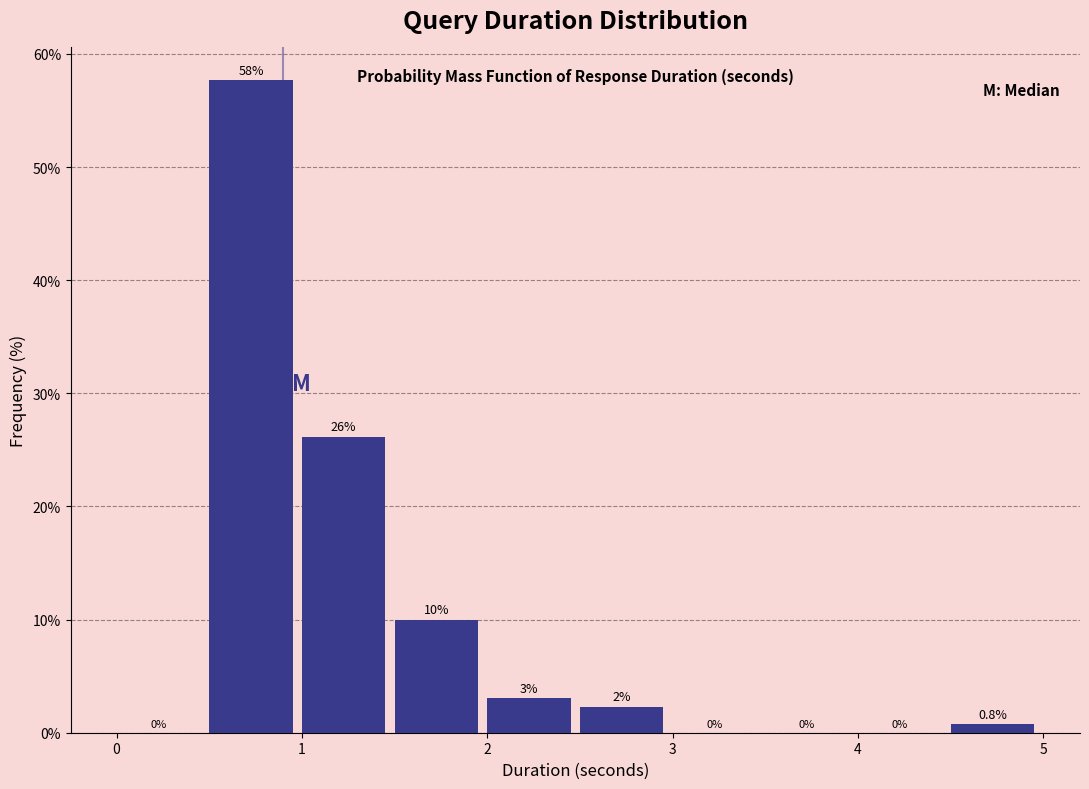

Over which range of the x-axis is the bar tallest?

0.5 to 1.0